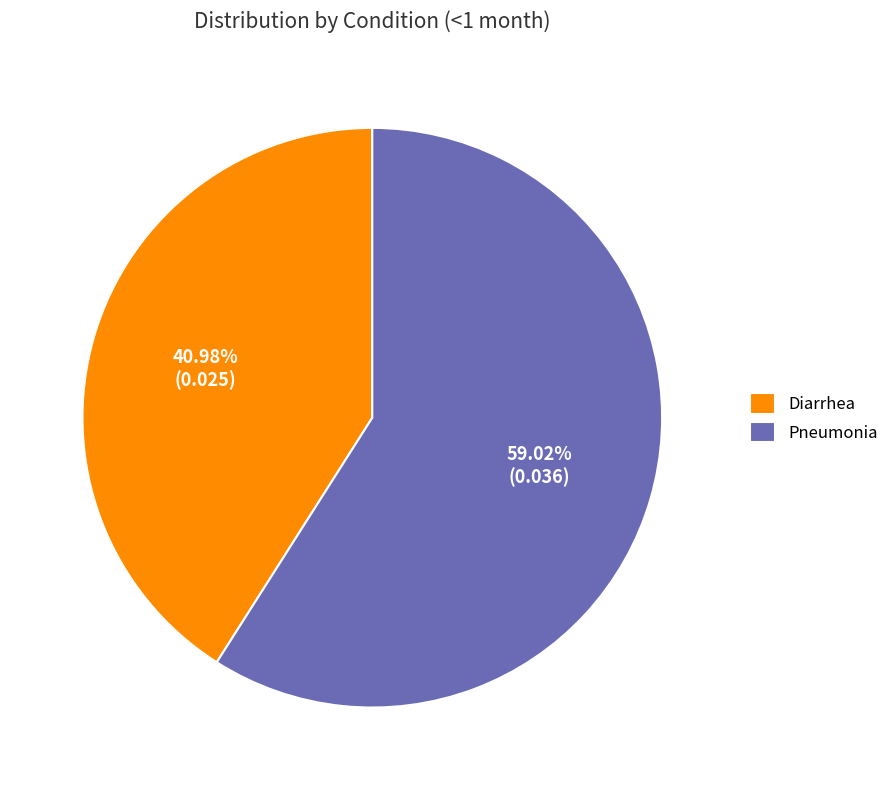

To the nearest percent, what is the average slice percentage?

50%